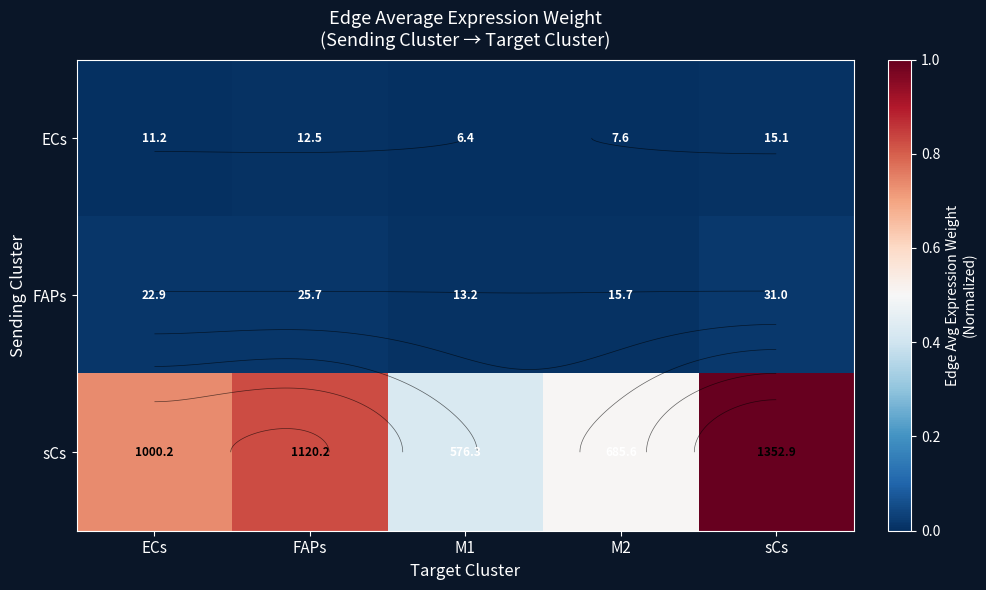

True or false: FAPs has a value of 0.0 at ECs.

False